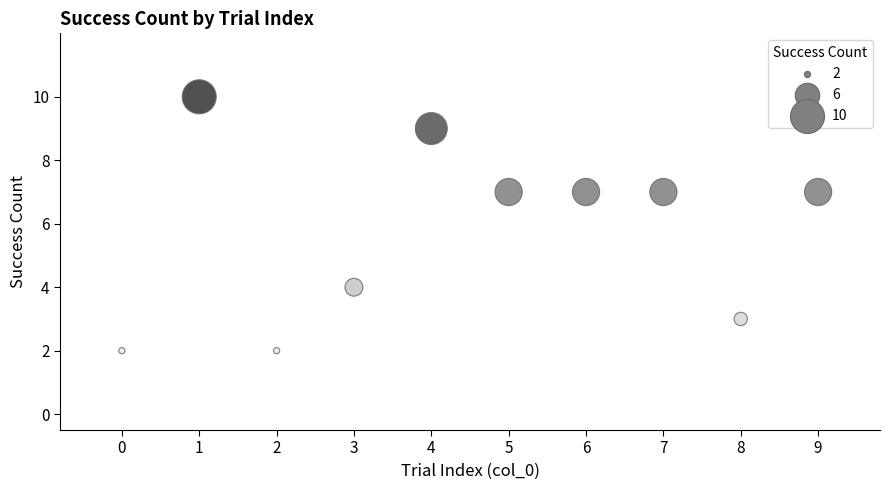

What is the average Y value?

6